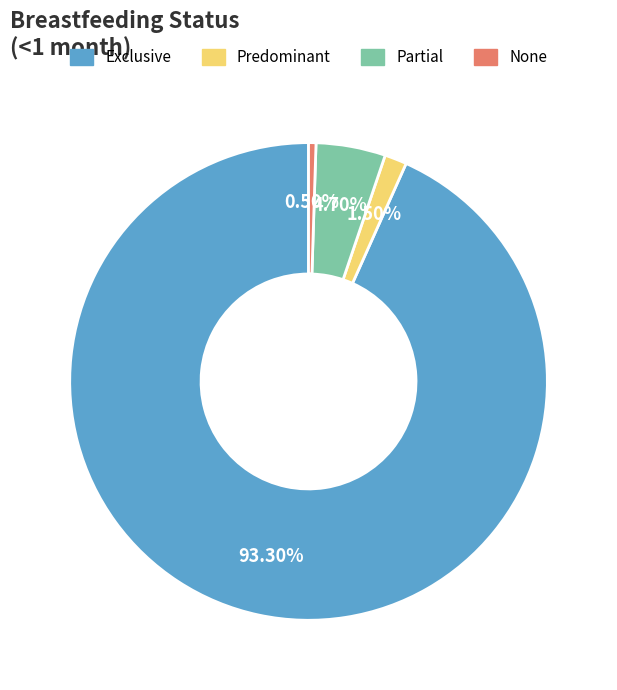

How many slices are in this pie chart?

4